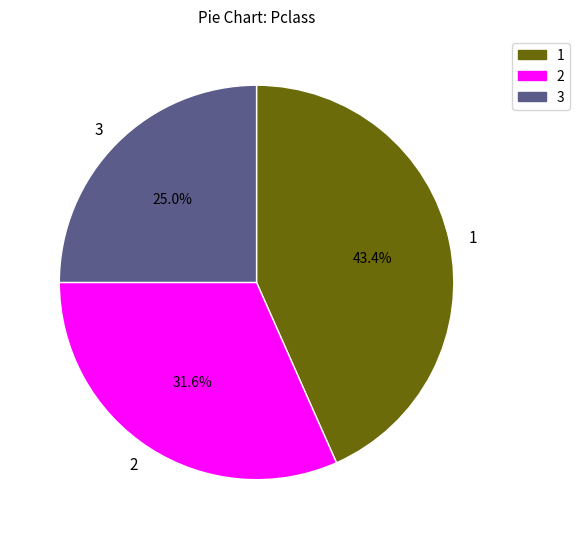

Which category has the smallest portion of the pie?

3